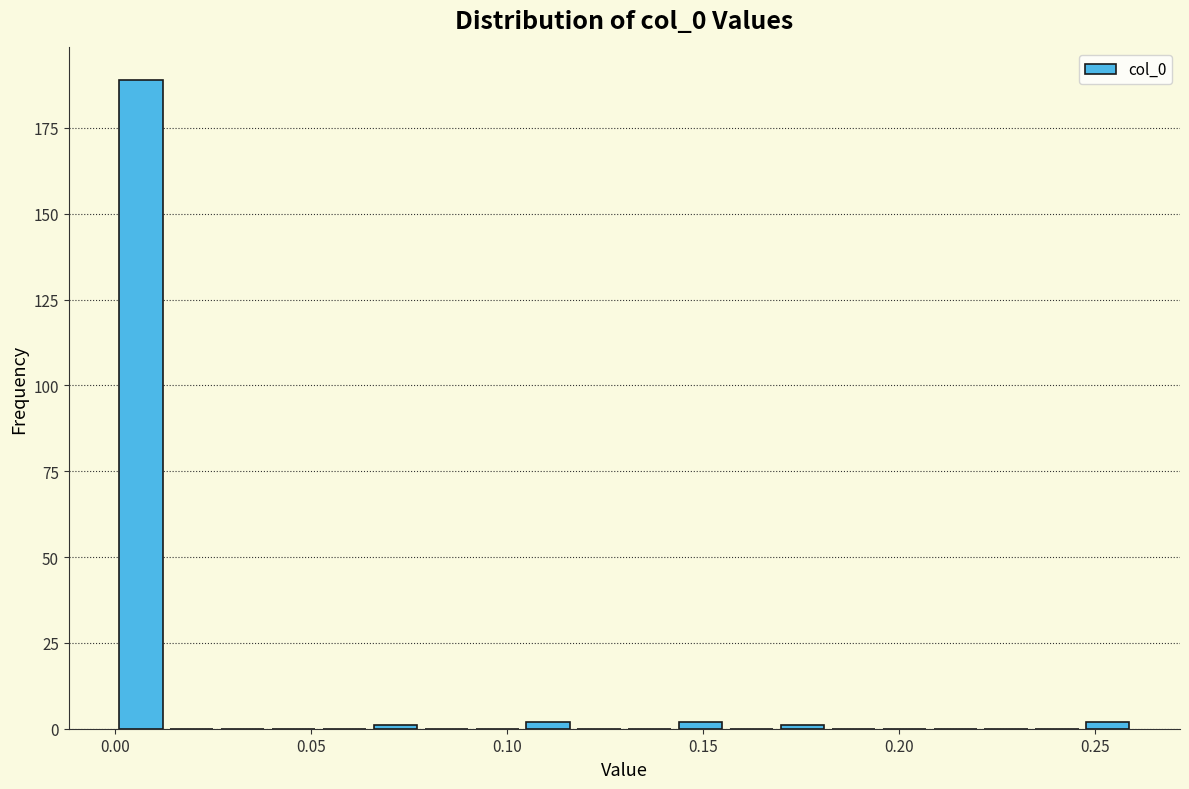

Around what value on the x-axis is the tallest bar? Give the approximate position of its centre, as read against the axis.

0.005